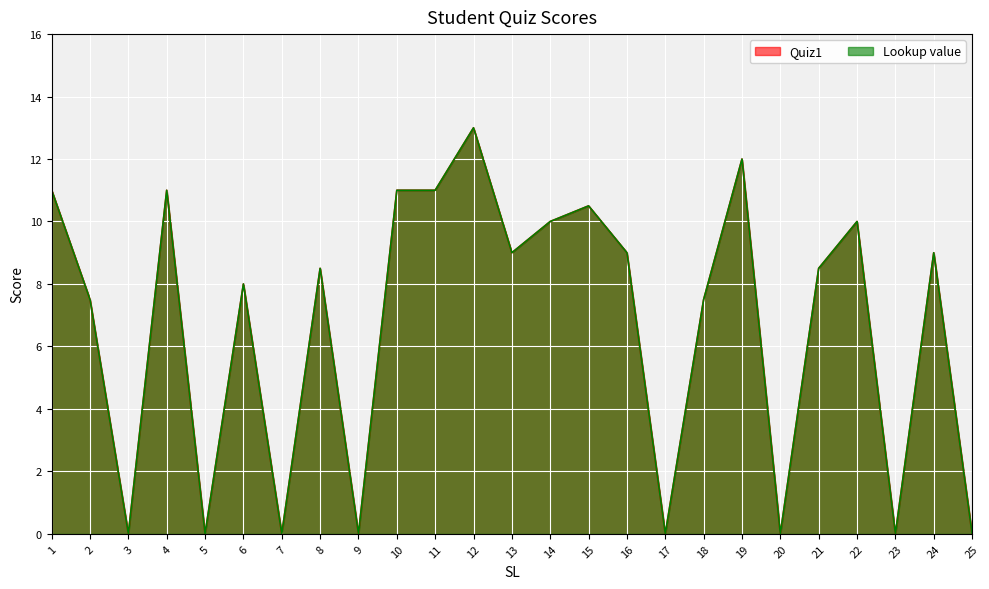

The value of Lookup value at 14 is 15.3. True or false?

False